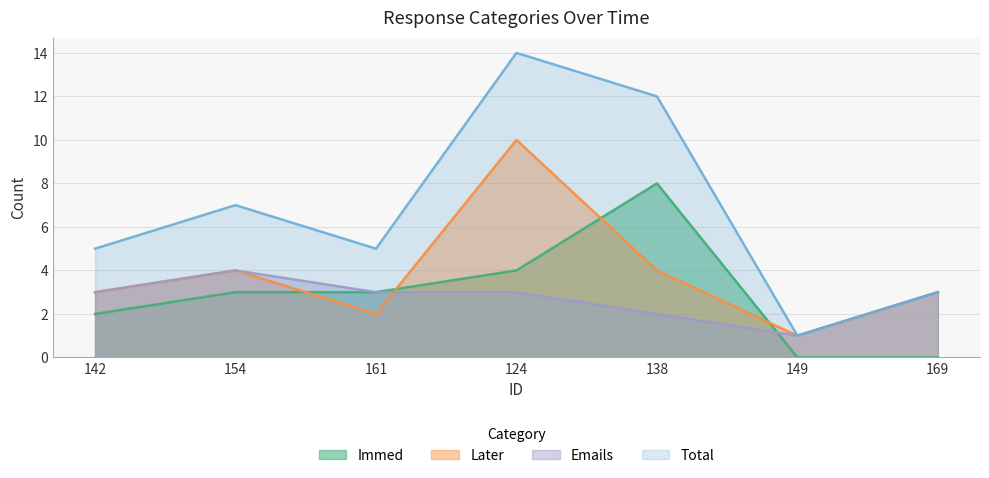

At which category is the sum across all series the highest?

124